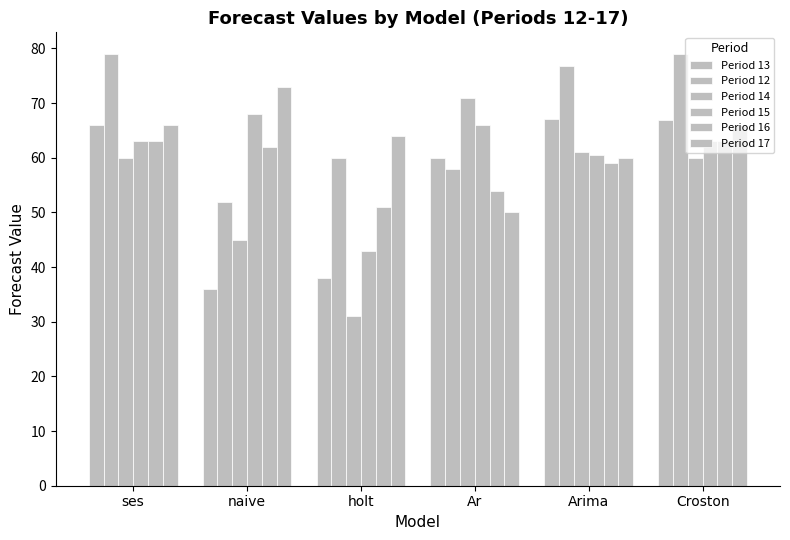

How many bars are there in total?

36